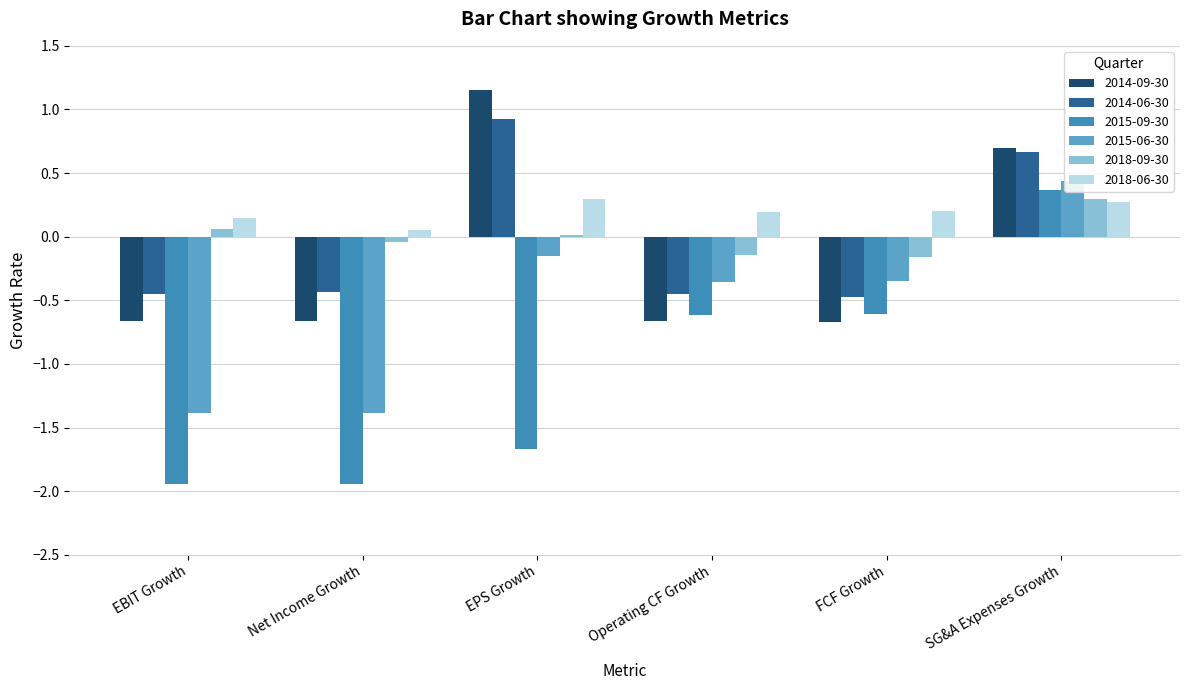

Which has a higher value, FCF Growth or Operating CF Growth?

Operating CF Growth